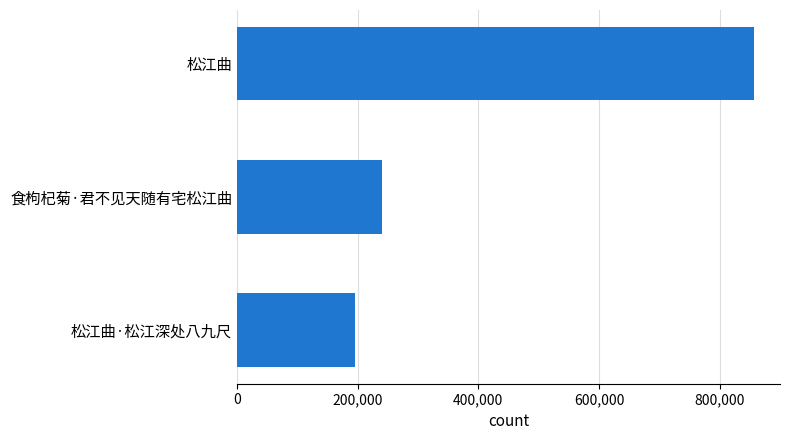

Where is the data nearest to the value 526481?

食枸杞菊·君不见天随有宅松江曲